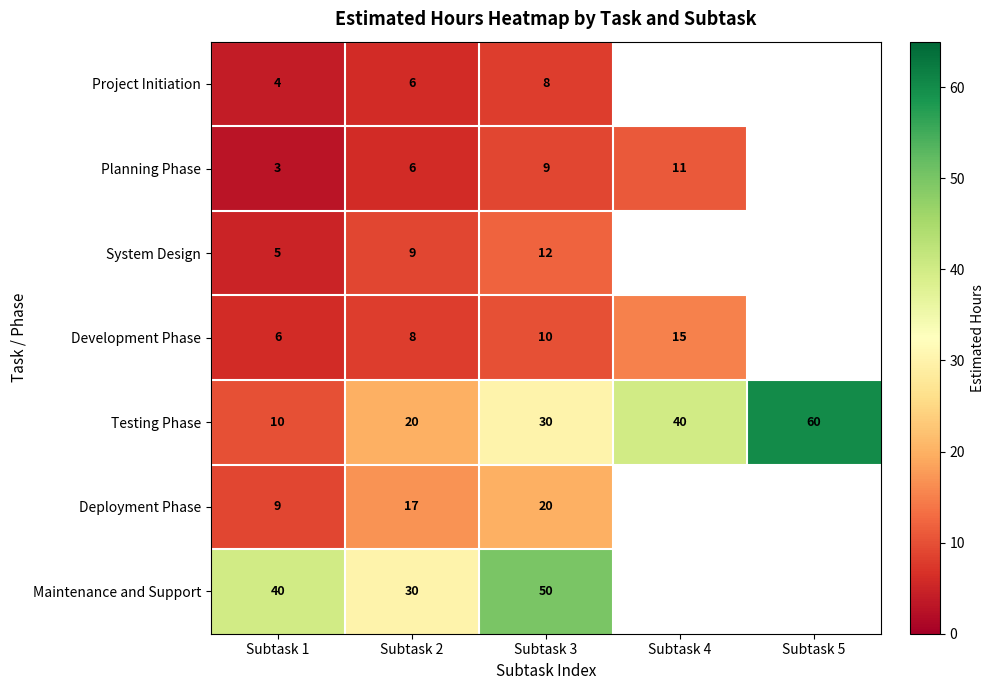

Between Subtask 1 and Subtask 3, which series saw the biggest shift?

Testing Phase